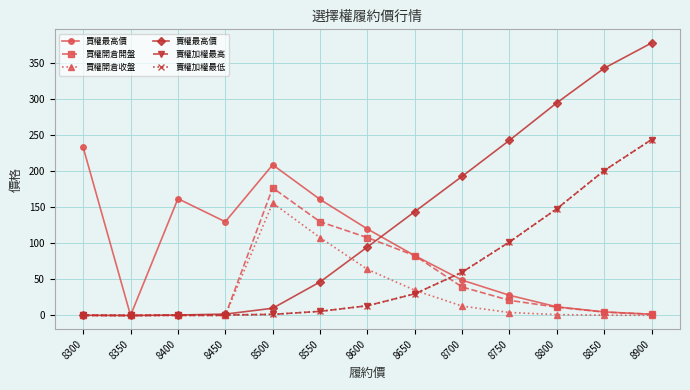

Does the chart have visible grid lines?

Yes